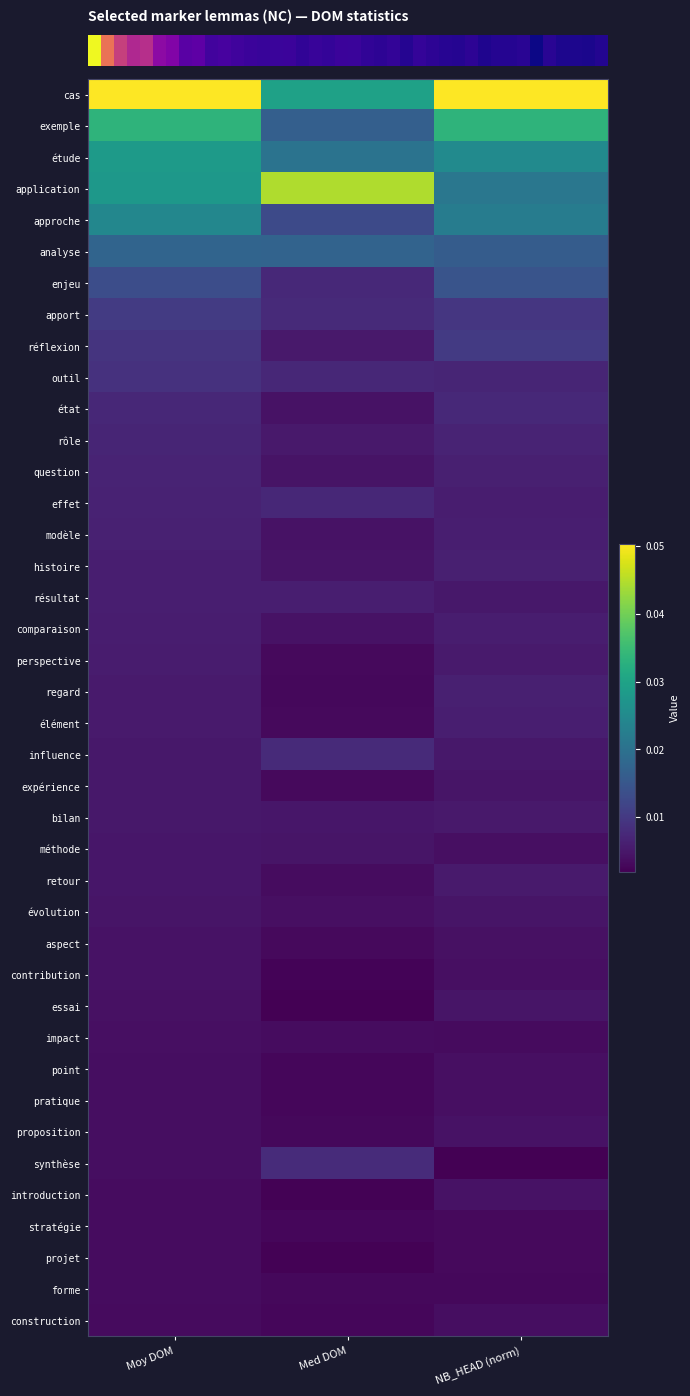

Reading left to right, list all the values displayed in this chart.

row_0: 0.1	0.0	0.1
row_1: 0.0	0.0	0.0
row_2: 0.0	0.0	0.0
row_3: 0.0	0.0	0.0
row_4: 0.0	0.0	0.0
row_5: 0.0	0.0	0.0
row_6: 0.0	0.0	0.0
row_7: 0.0	0.0	0.0
row_8: 0.0	0.0	0.0
row_9: 0.0	0.0	0.0
row_10: 0.0	0.0	0.0
row_11: 0.0	0.0	0.0
row_12: 0.0	0.0	0.0
row_13: 0.0	0.0	0.0
row_14: 0.0	0.0	0.0
row_15: 0.0	0.0	0.0
row_16: 0.0	0.0	0.0
row_17: 0.0	0.0	0.0
row_18: 0.0	0.0	0.0
row_19: 0.0	0.0	0.0
row_20: 0.0	0.0	0.0
row_21: 0.0	0.0	0.0
row_22: 0.0	0.0	0.0
row_23: 0.0	0.0	0.0
row_24: 0.0	0.0	0.0
row_25: 0.0	0.0	0.0
row_26: 0.0	0.0	0.0
row_27: 0.0	0.0	0.0
row_28: 0.0	0.0	0.0
row_29: 0.0	0.0	0.0
row_30: 0.0	0.0	0.0
row_31: 0.0	0.0	0.0
row_32: 0.0	0.0	0.0
row_33: 0.0	0.0	0.0
row_34: 0.0	0.0	0.0
row_35: 0.0	0.0	0.0
row_36: 0.0	0.0	0.0
row_37: 0.0	0.0	0.0
row_38: 0.0	0.0	0.0
row_39: 0.0	0.0	0.0